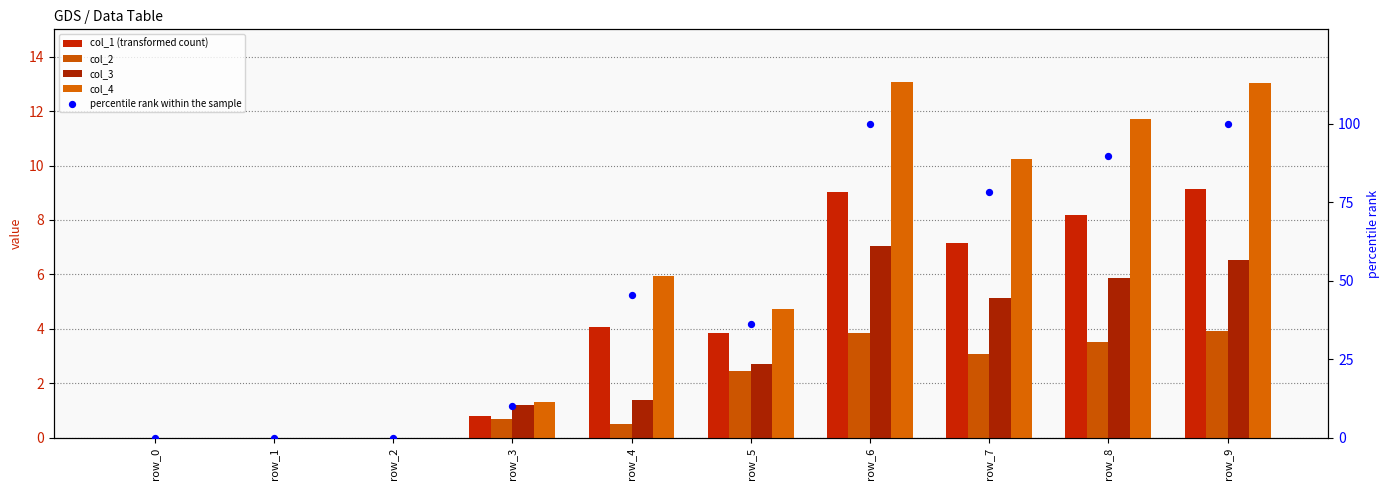

What is the total value across all series at row_4?

57.4